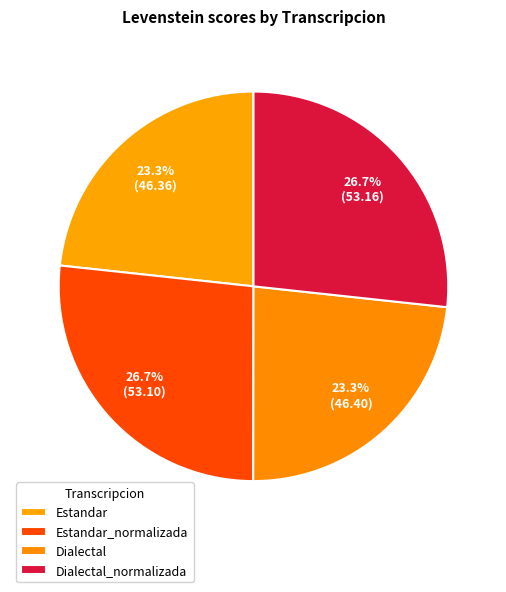

How many segments does this pie chart have?

4